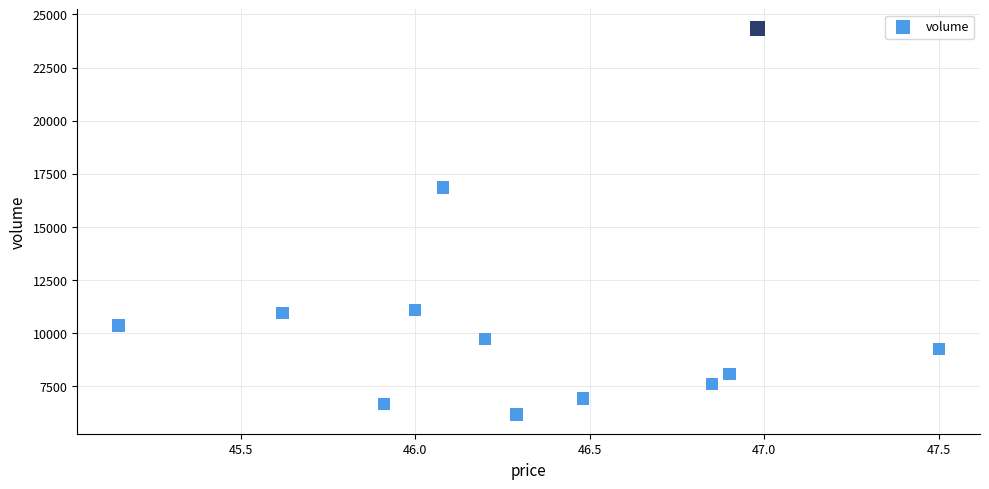

What Y value in the scatter plot is closest to 15254?

16849